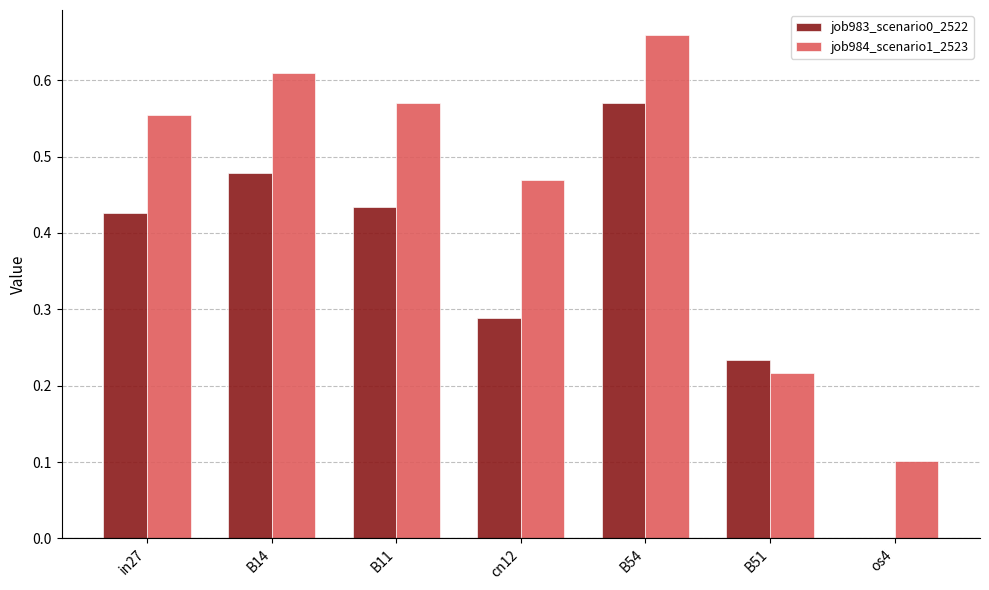

At which category is the sum across all series the highest?

B54